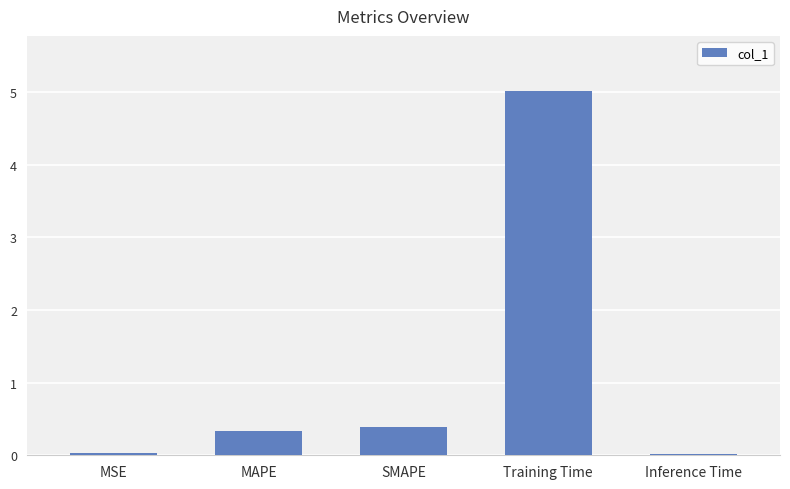

How many bars are there in total?

5